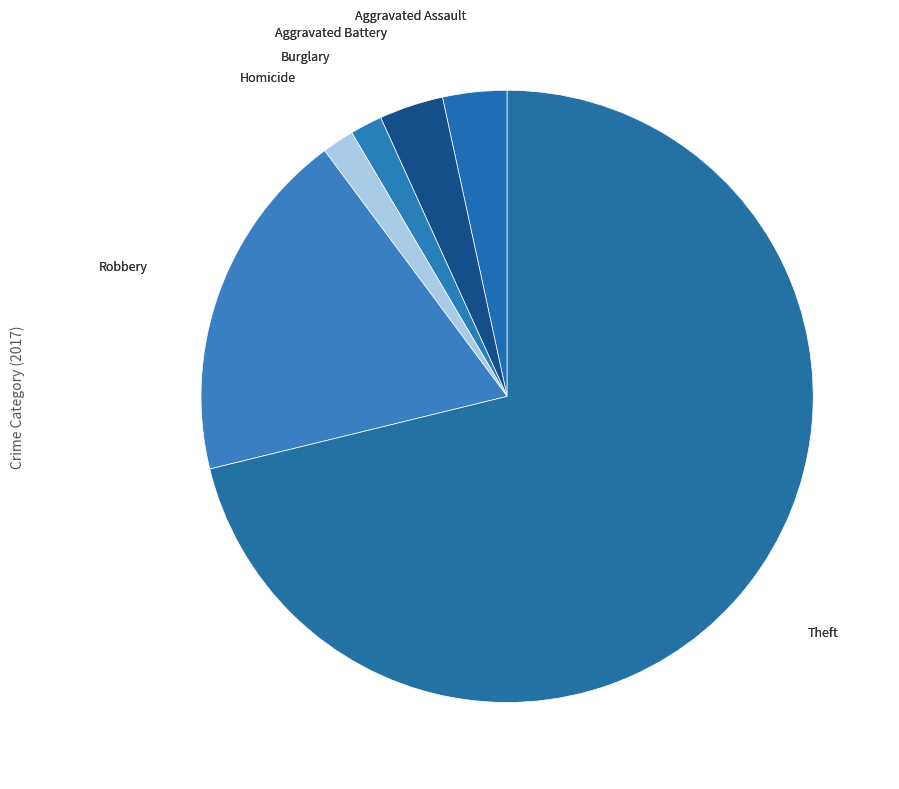

How many slices are in this pie chart?

6